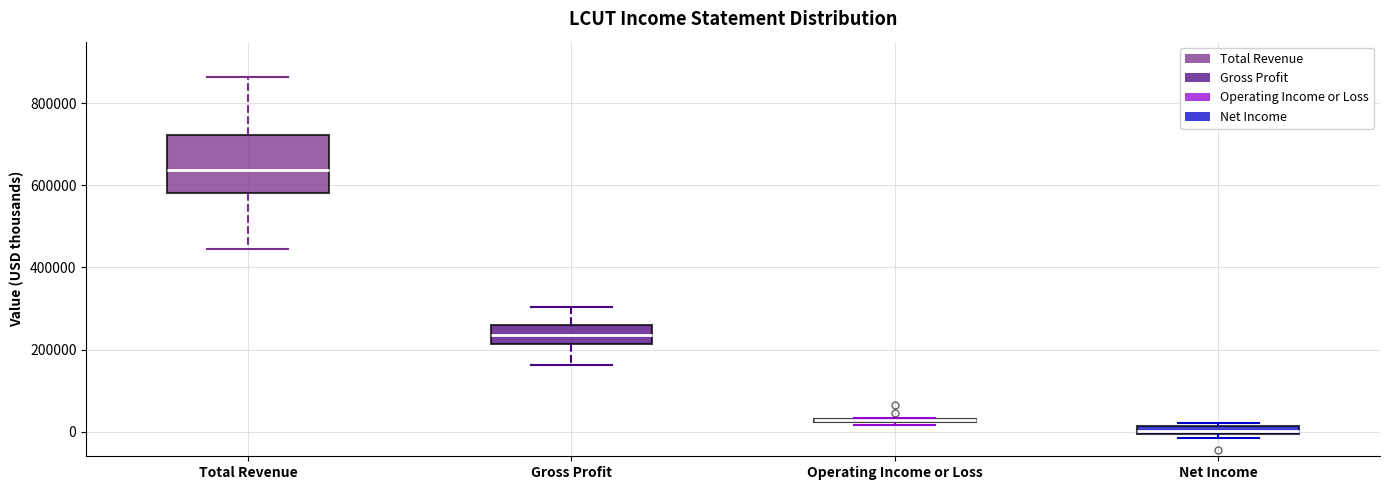

Which box is the tallest, from its lower edge to its upper edge?

Total Revenue